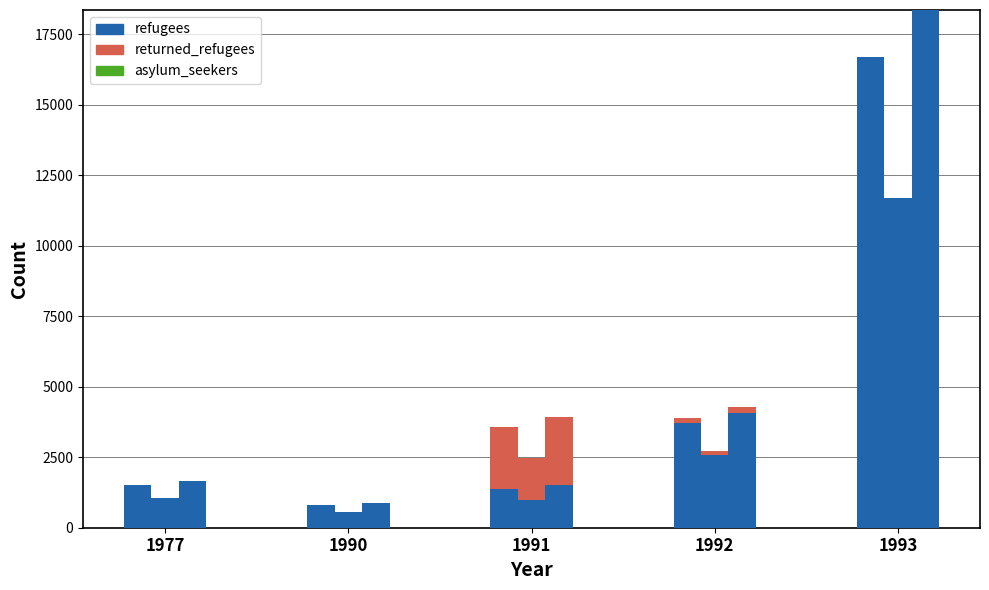

The returned_refugees series shows 0 at 1990. True or false?

True